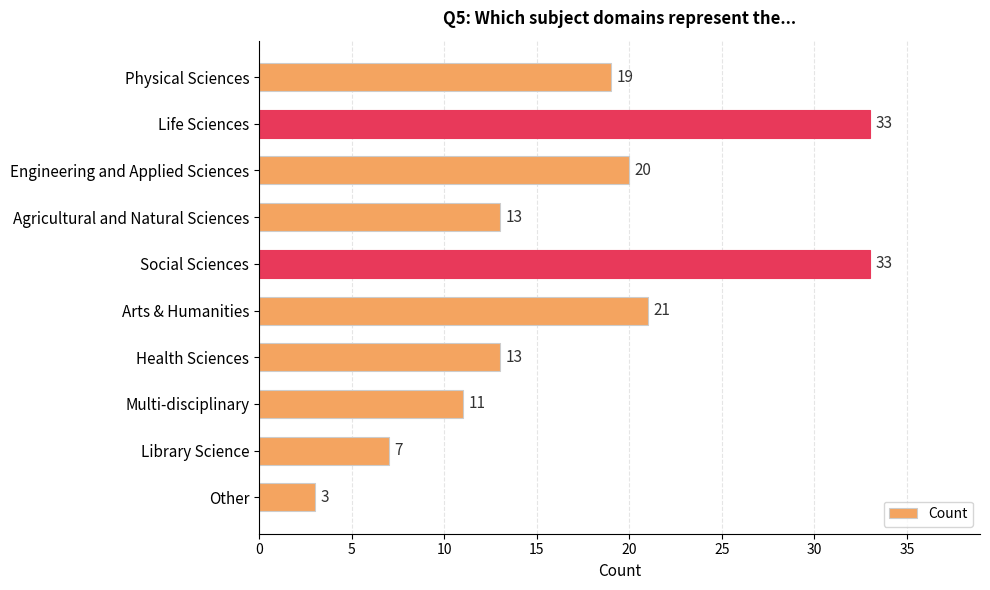

Approximately how many times larger is the value at Health Sciences compared to Other?

4.3